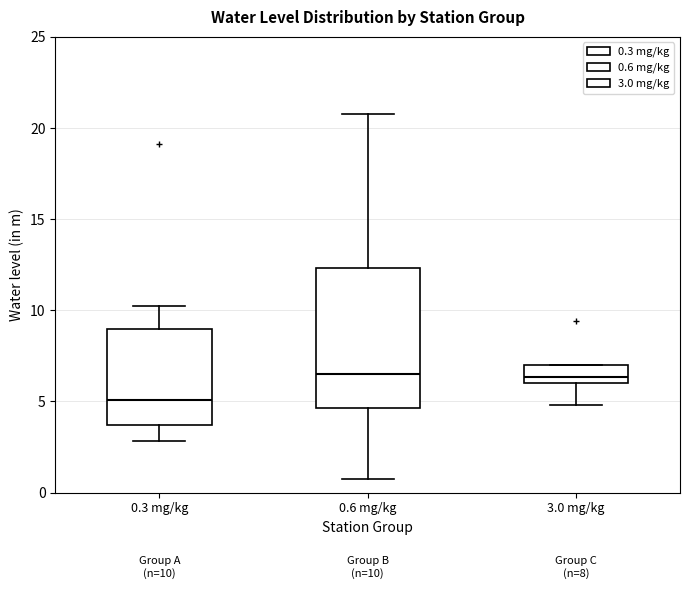

Which box is the tallest, from its lower edge to its upper edge?

0.6 mg/kg